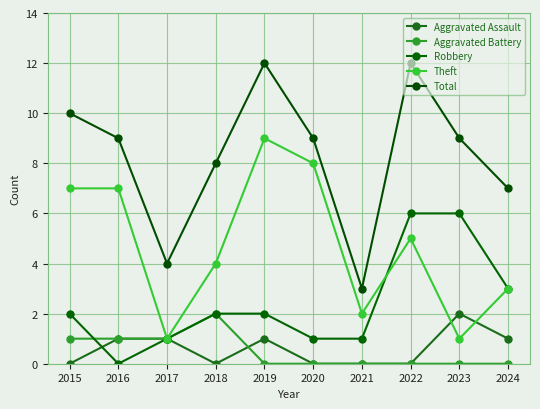

Count the number of data series in this chart.

5